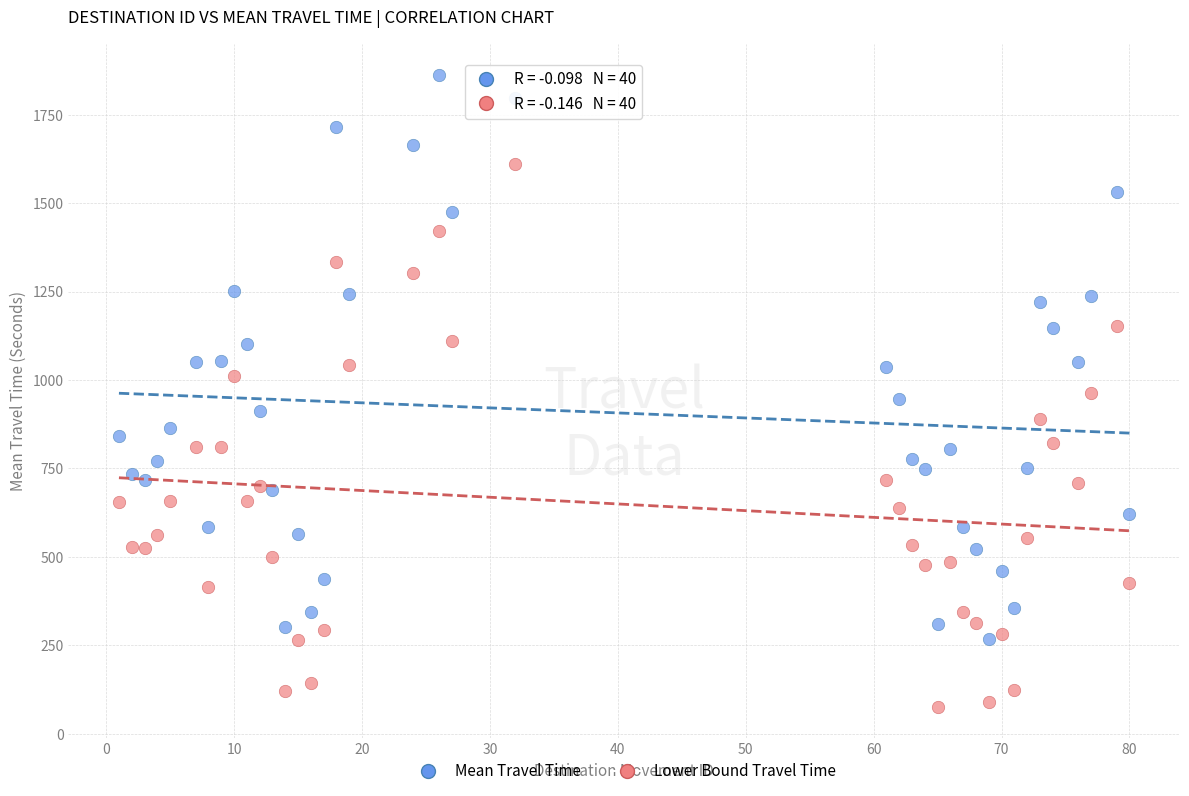

What are all the series names shown in the legend?

Mean Travel Time, Lower Bound Travel Time